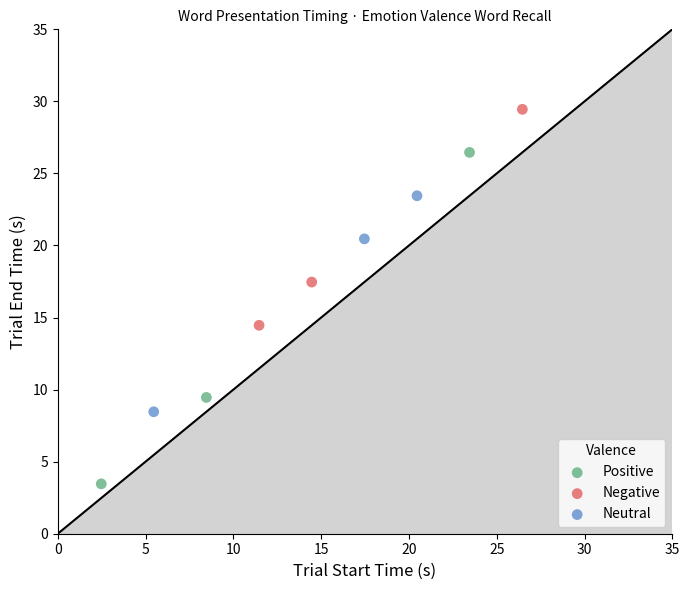

Which series has the largest Y range (max minus min)?

Positive